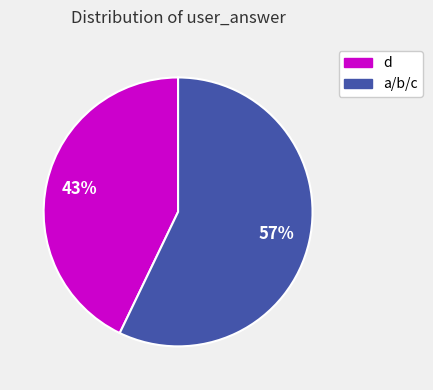

Is there a majority slice in this chart?

Yes